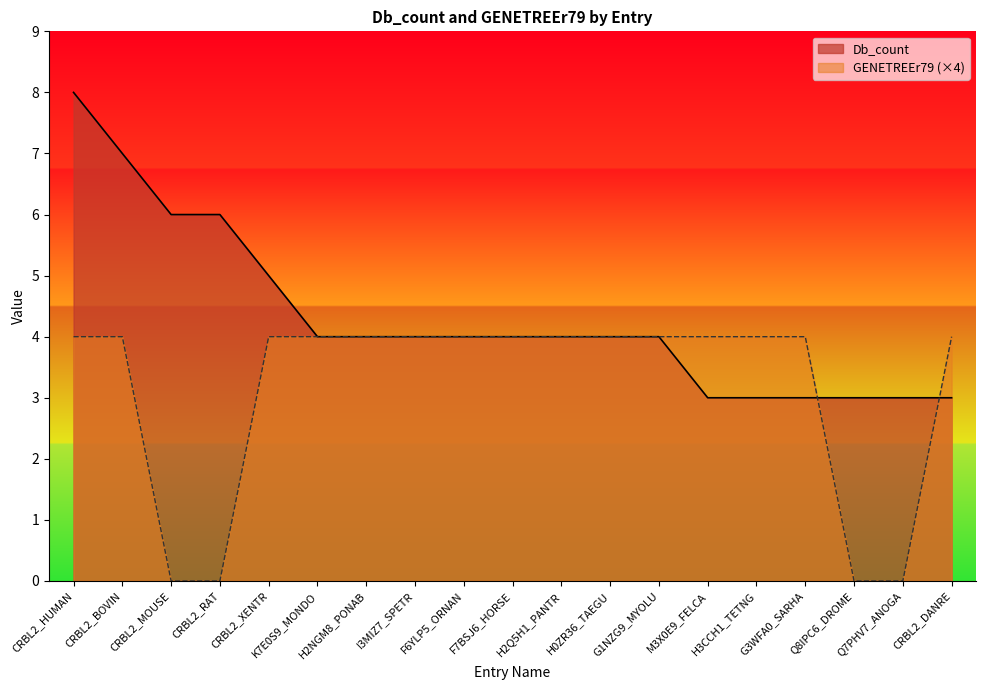

True or false: Db_count and GENETREEr79 cross at least once.

True